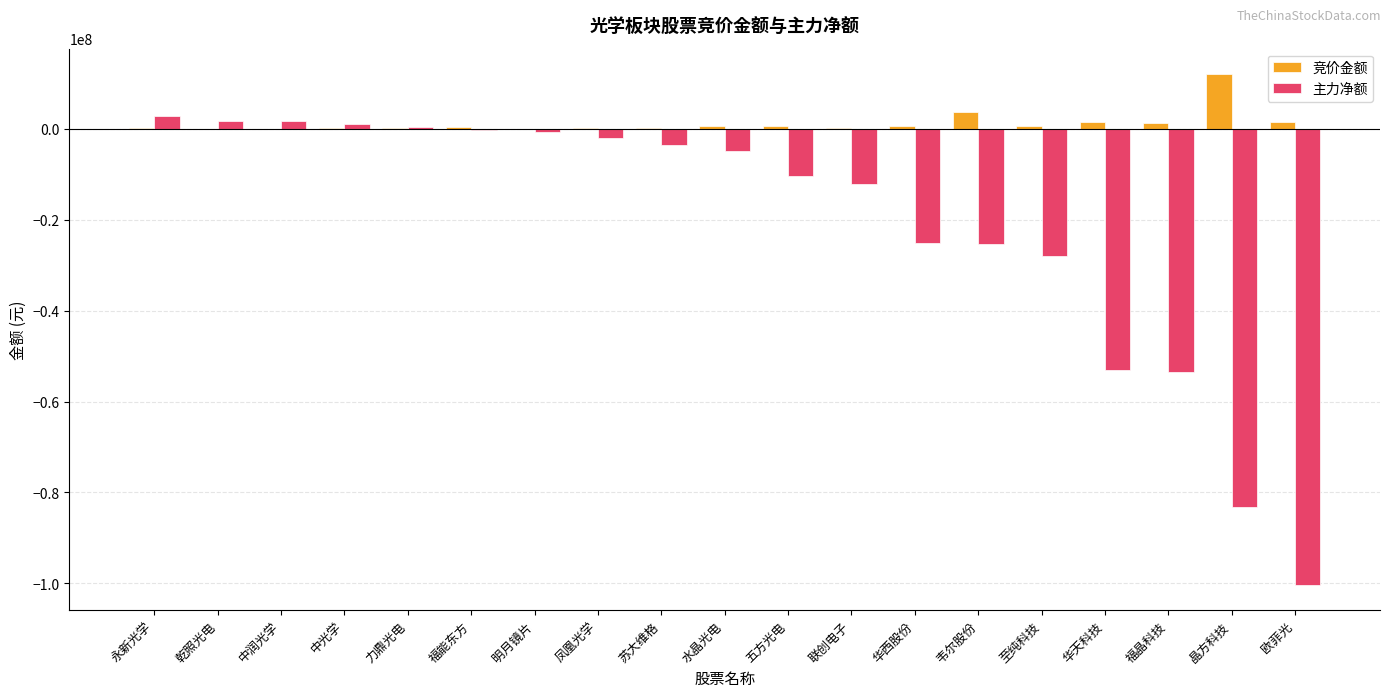

What are all the series names shown in the legend?

竞价金额, 主力净额